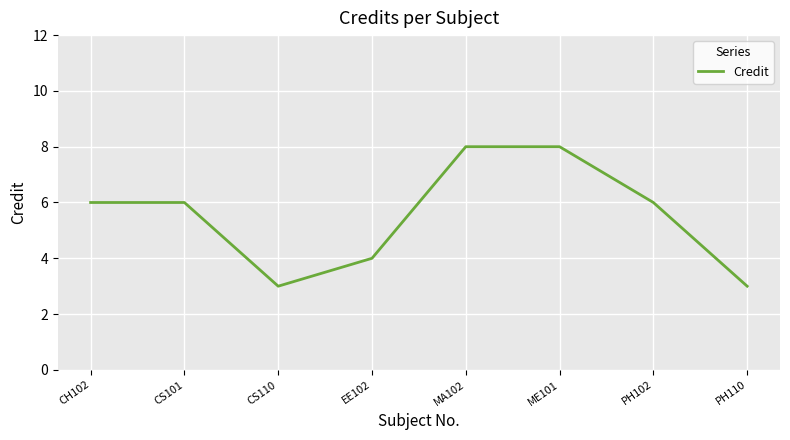

At which category does the data reach its first local valley?

CS110